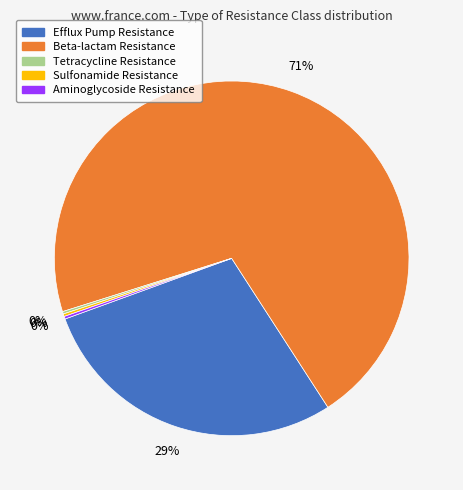

Does any single category account for the majority?

Yes